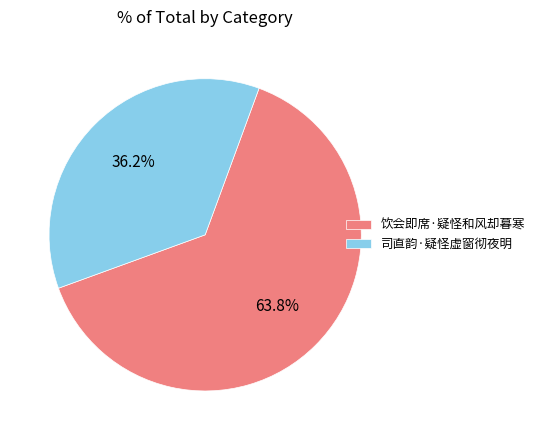

How many segments does this pie chart have?

2